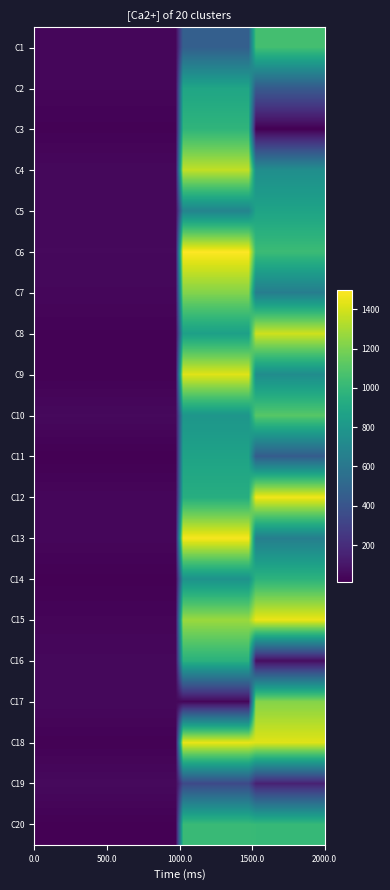

Reading left to right, what are all the values shown in this chart?

C1: 36	36	36	36	36	36	36	36	36	36	36	36	36	36	36	36	36	36	36	36	464	464	464	464	464	464	464	464	464	464	1052	1052	1052	1052	1052	1052	1052	1052	1052	1052
C2: 36	36	36	36	36	36	36	36	36	36	36	36	36	36	36	36	36	36	36	36	888	888	888	888	888	888	888	888	888	888	435	435	435	435	435	435	435	435	435	435
C3: 21	21	21	21	21	21	21	21	21	21	21	21	21	21	21	21	21	21	21	21	984	984	984	984	984	984	984	984	984	984	12	12	12	12	12	12	12	12	12	12
C4: 45	45	45	45	45	45	45	45	45	45	45	45	45	45	45	45	45	45	45	45	1358	1358	1358	1358	1358	1358	1358	1358	1358	1358	746	746	746	746	746	746	746	746	746	746
C5: 45	45	45	45	45	45	45	45	45	45	45	45	45	45	45	45	45	45	45	45	684	684	684	684	684	684	684	684	684	684	876	876	876	876	876	876	876	876	876	876
C6: 47	47	47	47	47	47	47	47	47	47	47	47	47	47	47	47	47	47	47	47	1498	1498	1498	1498	1498	1498	1498	1498	1498	1498	1028	1028	1028	1028	1028	1028	1028	1028	1028	1028
C7: 40	40	40	40	40	40	40	40	40	40	40	40	40	40	40	40	40	40	40	40	1221	1221	1221	1221	1221	1221	1221	1221	1221	1221	642	642	642	642	642	642	642	642	642	642
C8: 22	22	22	22	22	22	22	22	22	22	22	22	22	22	22	22	22	22	22	22	853	853	853	853	853	853	853	853	853	853	1386	1386	1386	1386	1386	1386	1386	1386	1386	1386
C9: 19	19	19	19	19	19	19	19	19	19	19	19	19	19	19	19	19	19	19	19	1425	1425	1425	1425	1425	1425	1425	1425	1425	1425	735	735	735	735	735	735	735	735	735	735
C10: 48	48	48	48	48	48	48	48	48	48	48	48	48	48	48	48	48	48	48	48	791	791	791	791	791	791	791	791	791	791	1111	1111	1111	1111	1111	1111	1111	1111	1111	1111
C11: 13	13	13	13	13	13	13	13	13	13	13	13	13	13	13	13	13	13	13	13	872	872	872	872	872	872	872	872	872	872	445	445	445	445	445	445	445	445	445	445
C12: 39	39	39	39	39	39	39	39	39	39	39	39	39	39	39	39	39	39	39	39	941	941	941	941	941	941	941	941	941	941	1467	1467	1467	1467	1467	1467	1467	1467	1467	1467
C13: 38	38	38	38	38	38	38	38	38	38	38	38	38	38	38	38	38	38	38	38	1483	1483	1483	1483	1483	1483	1483	1483	1483	1483	650	650	650	650	650	650	650	650	650	650
C14: 15	15	15	15	15	15	15	15	15	15	15	15	15	15	15	15	15	15	15	15	770	770	770	770	770	770	770	770	770	770	973	973	973	973	973	973	973	973	973	973
C15: 31	31	31	31	31	31	31	31	31	31	31	31	31	31	31	31	31	31	31	31	1275	1275	1275	1275	1275	1275	1275	1275	1275	1275	1454	1454	1454	1454	1454	1454	1454	1454	1454	1454
C16: 43	43	43	43	43	43	43	43	43	43	43	43	43	43	43	43	43	43	43	43	961	961	961	961	961	961	961	961	961	961	65	65	65	65	65	65	65	65	65	65
C17: 46	46	46	46	46	46	46	46	46	46	46	46	46	46	46	46	46	46	46	46	37	37	37	37	37	37	37	37	37	37	1225	1225	1225	1225	1225	1225	1225	1225	1225	1225
C18: 19	19	19	19	19	19	19	19	19	19	19	19	19	19	19	19	19	19	19	19	1449	1449	1449	1449	1449	1449	1449	1449	1449	1449	1427	1427	1427	1427	1427	1427	1427	1427	1427	1427
C19: 50	50	50	50	50	50	50	50	50	50	50	50	50	50	50	50	50	50	50	50	342	342	342	342	342	342	342	342	342	342	152	152	152	152	152	152	152	152	152	152
C20: 16	16	16	16	16	16	16	16	16	16	16	16	16	16	16	16	16	16	16	16	1020	1020	1020	1020	1020	1020	1020	1020	1020	1020	1010	1010	1010	1010	1010	1010	1010	1010	1010	1010